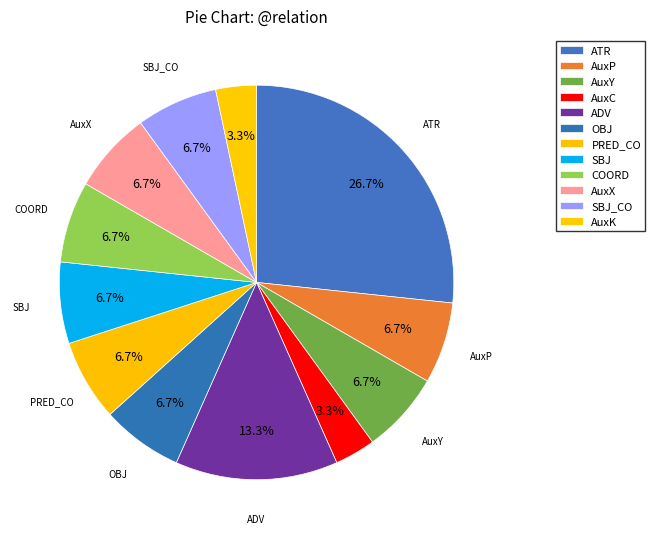

To the nearest percent, what is the combined percentage of AuxX and SBJ?

13%